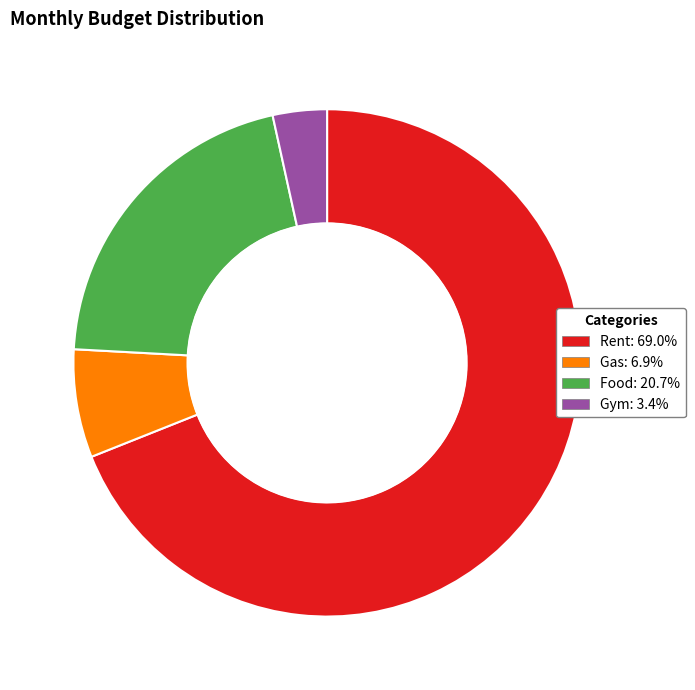

Approximately how many times larger is the value at Food compared to Gym?

6.0